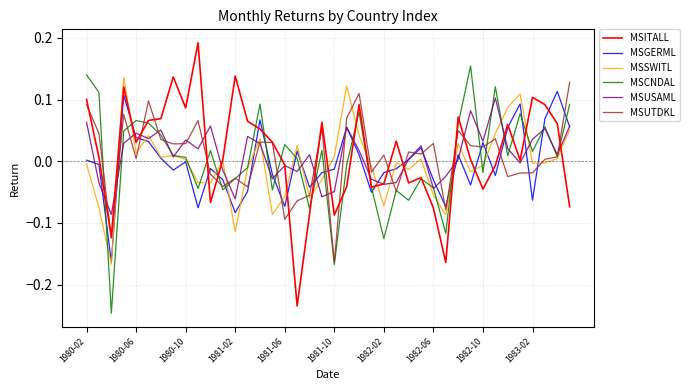

After their last crossing, which series has the higher values: MSITALL or MSGERML?

MSGERML